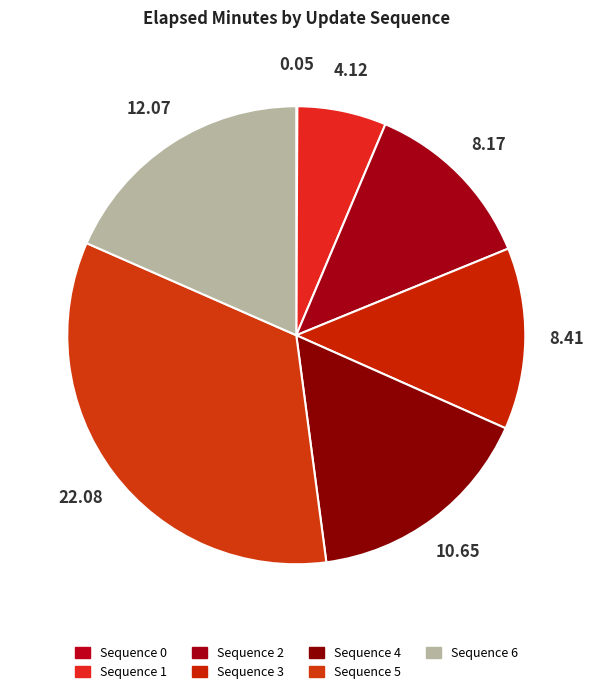

Rank the categories by value from lowest to highest.

0, 1, 2, 3, 4, 6, 5